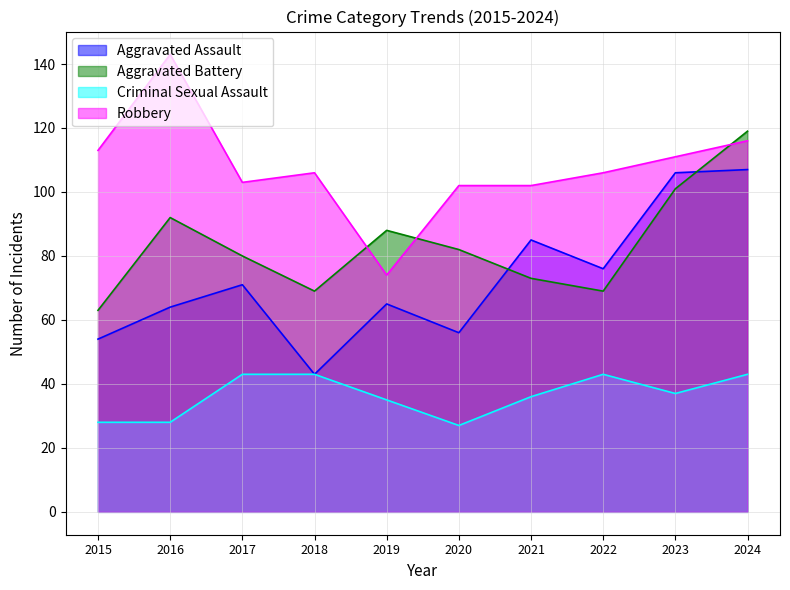

At which category does Criminal Sexual Assault reach its first local valley?

2020